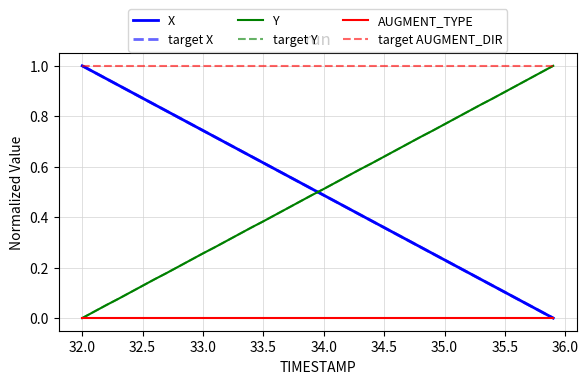

Is this an area chart (filled region under the line)?

No